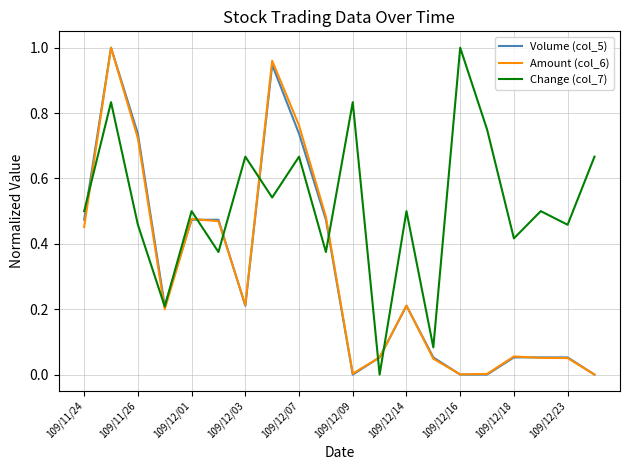

Which series has the largest total across all categories?

Change (col_7)